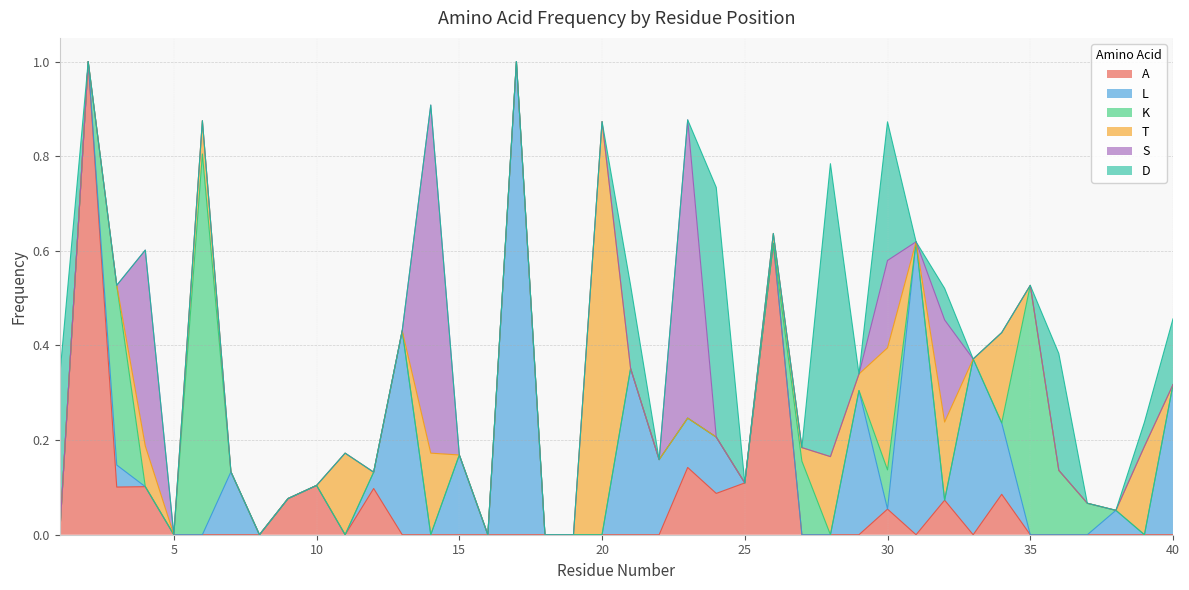

Rank the series by their maximum value, from highest to lowest.

A, L, T, K, S, D